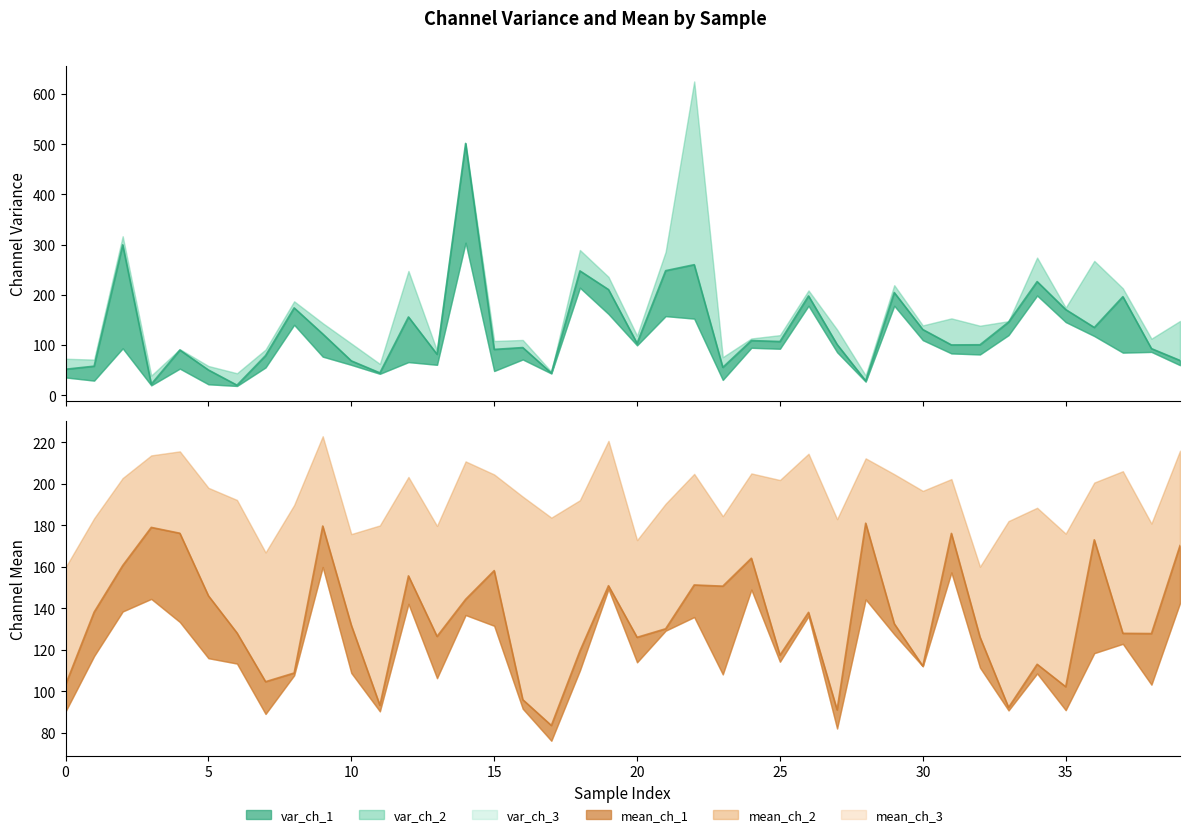

How many interior local valleys does the var_ch_1 series have?

12